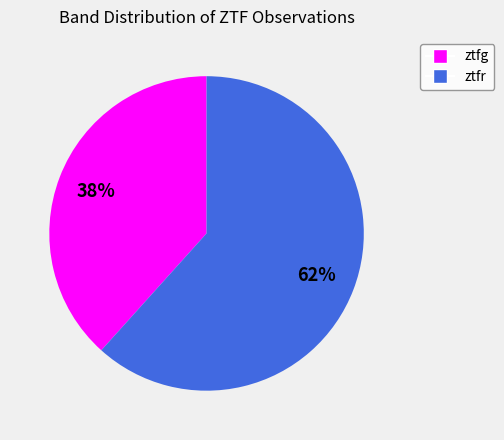

How many slices are in this pie chart?

2